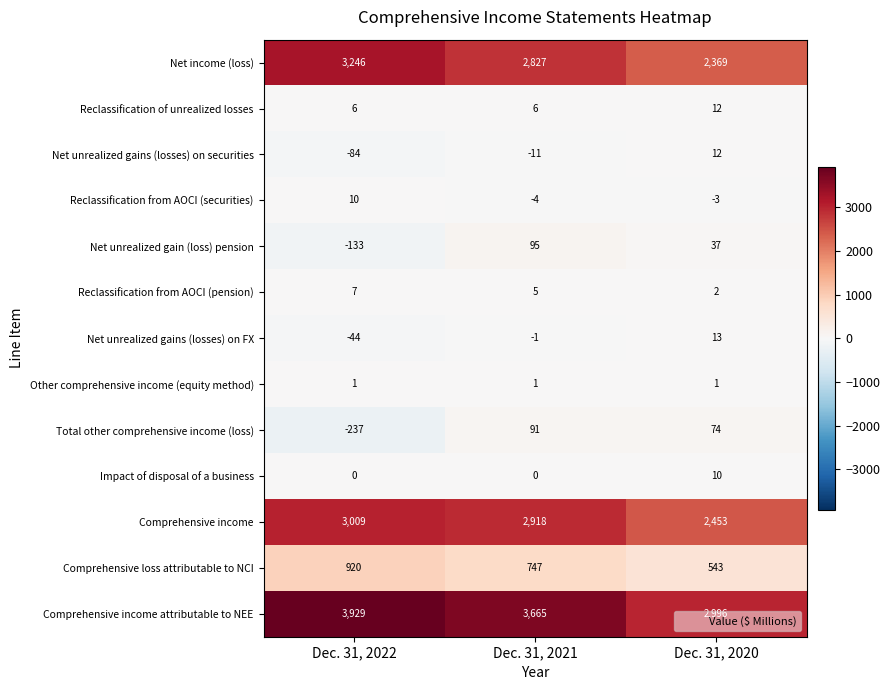

Which series changed the most between Dec. 31, 2022 and Dec. 31, 2020?

Comprehensive income attributable to NEE